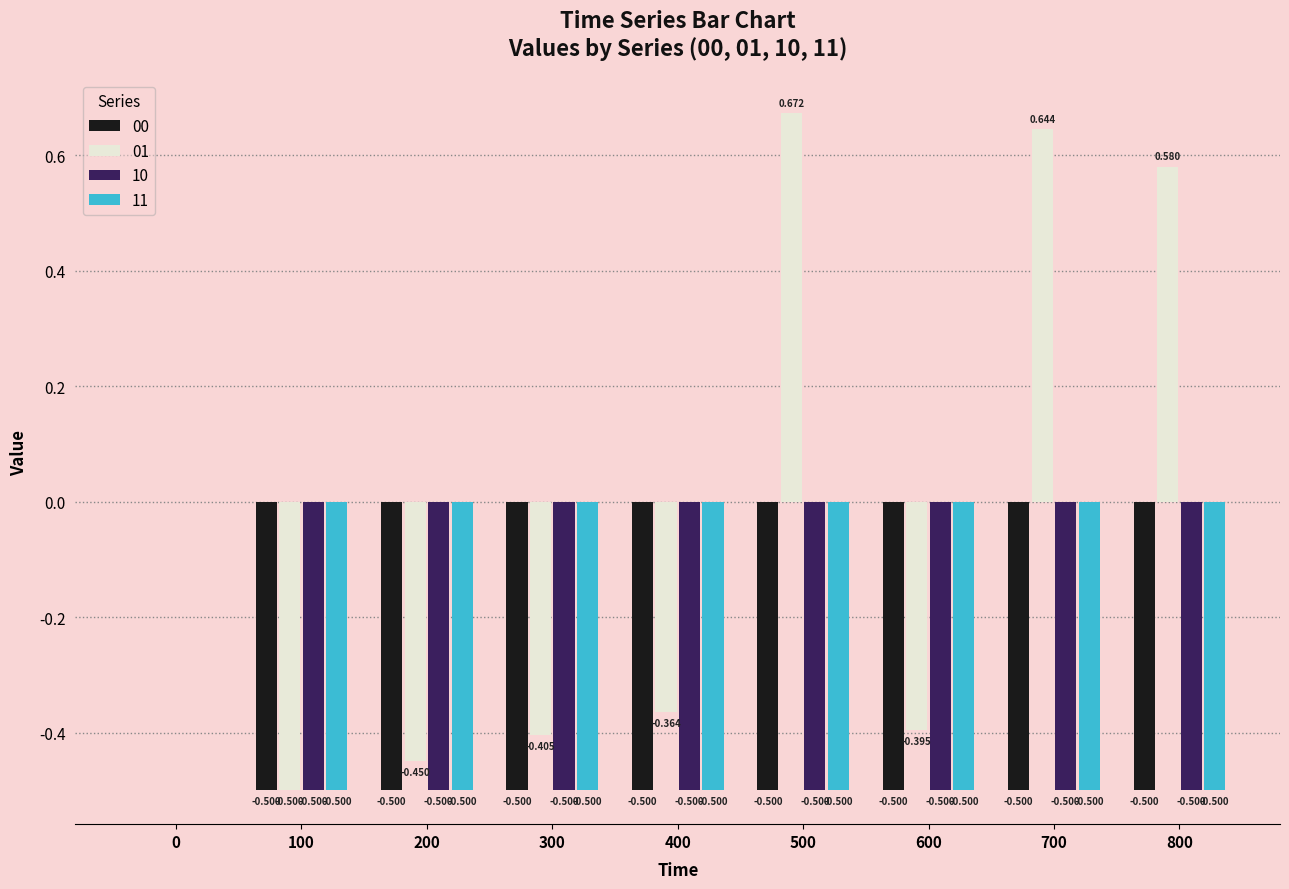

Which category has the lowest value across all series?

100